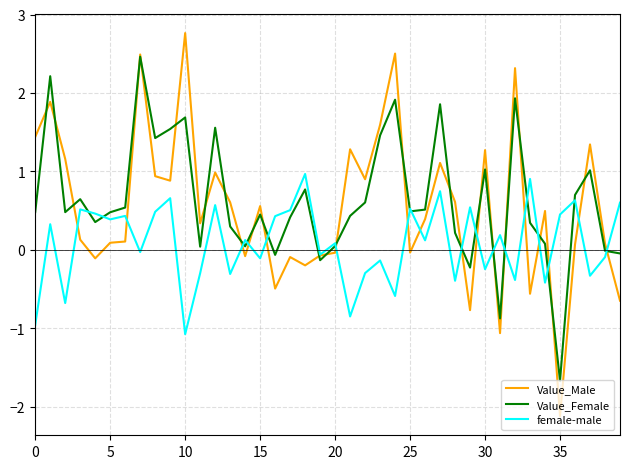

At how many categories does at least one series exceed 0?

39